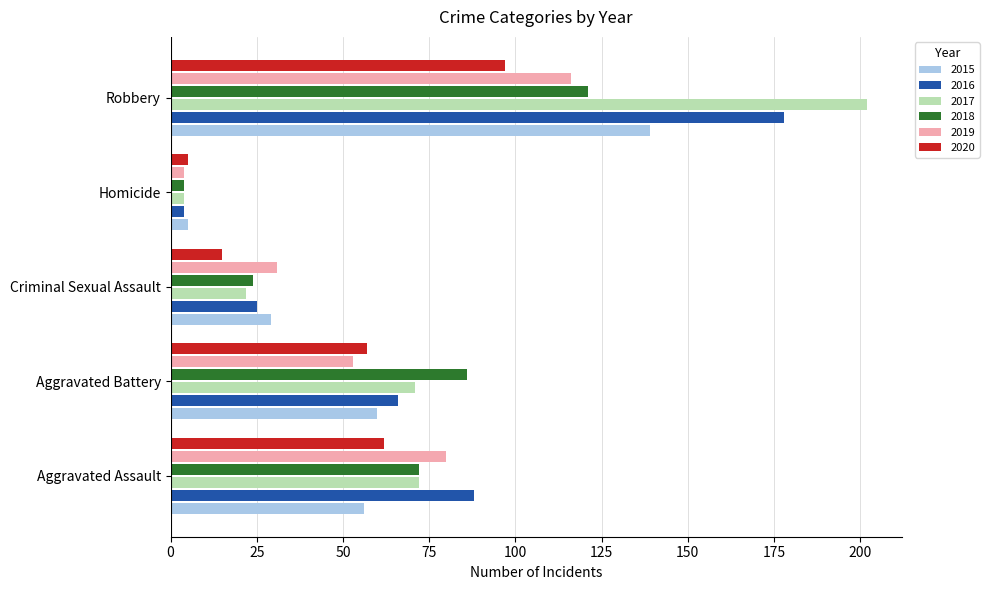

What are all the series names shown in the legend?

2015, 2016, 2017, 2018, 2019, 2020